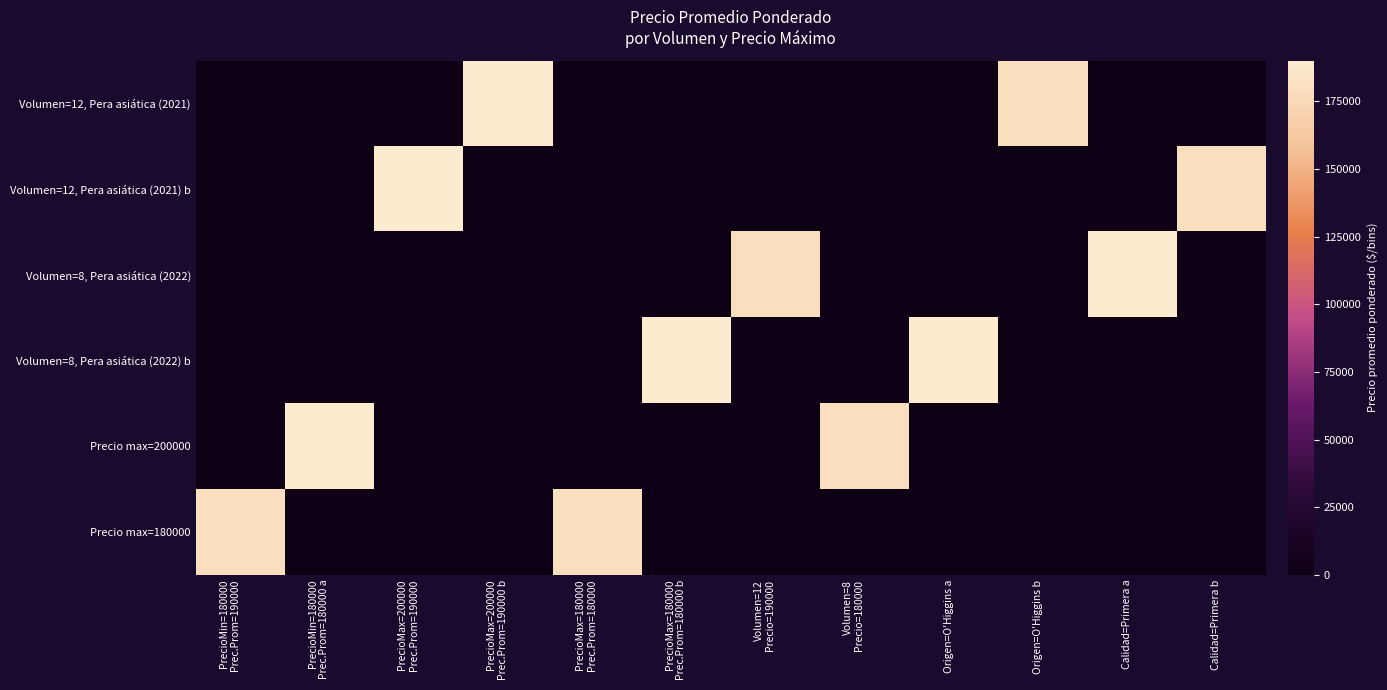

What is the difference between the highest and lowest values at PrecioMin=180000
Prec.Prom=180000 a?

190000